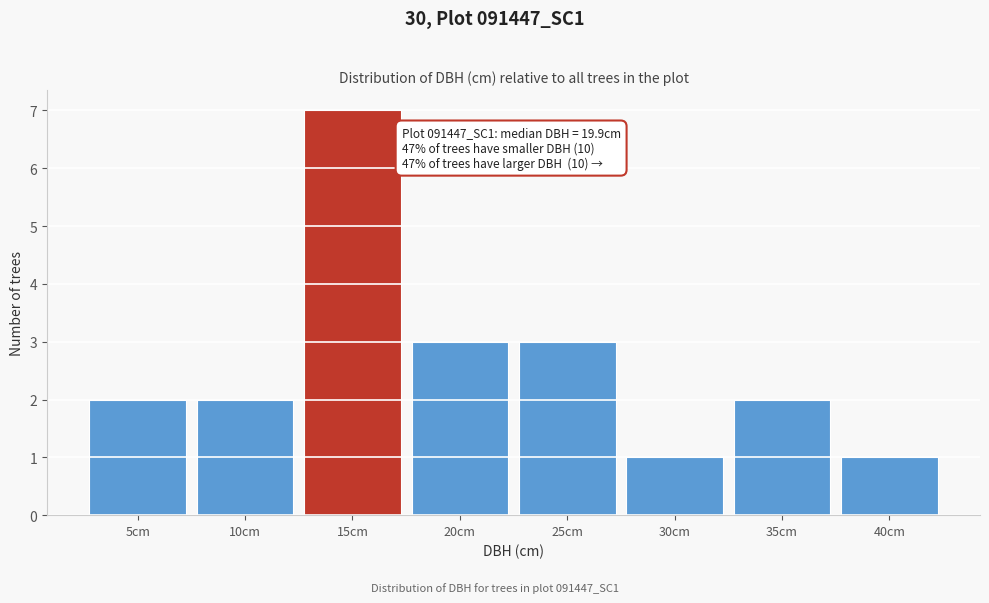

Reading left to right, list all the values displayed in this chart.

5cm=2	10cm=2	15cm=7	20cm=3	25cm=3	30cm=1	35cm=2	40cm=1